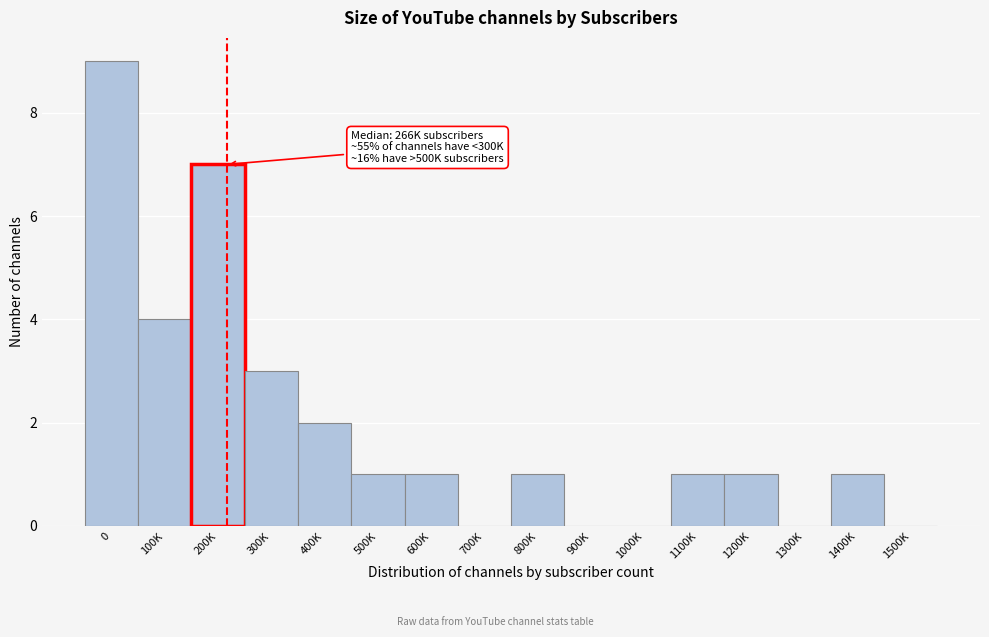

Reading left to right, transcribe all the data shown in this chart.

0=9	100K=4	200K=7	300K=3	400K=2	500K=1	600K=1	700K=0	800K=1	900K=0	1000K=0	1100K=1	1200K=1	1300K=0	1400K=1	1500K=0